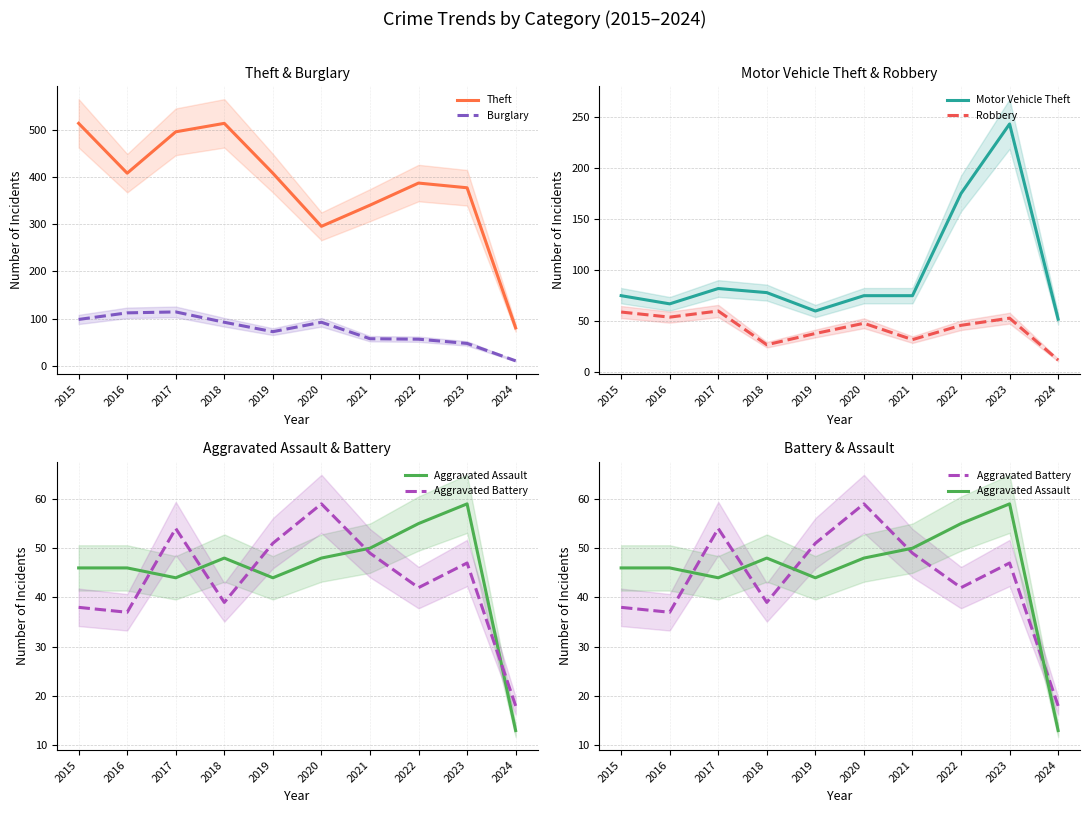

Between 2022 and 2018, which is larger?

2018